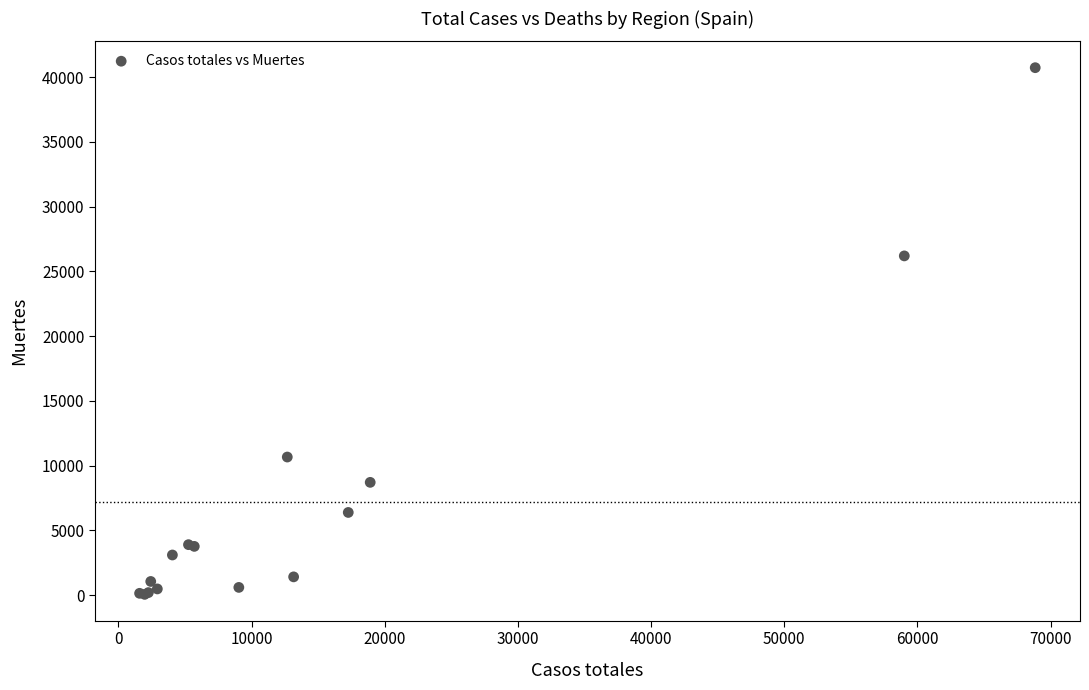

What Y value in the scatter plot is closest to 20401?

26203